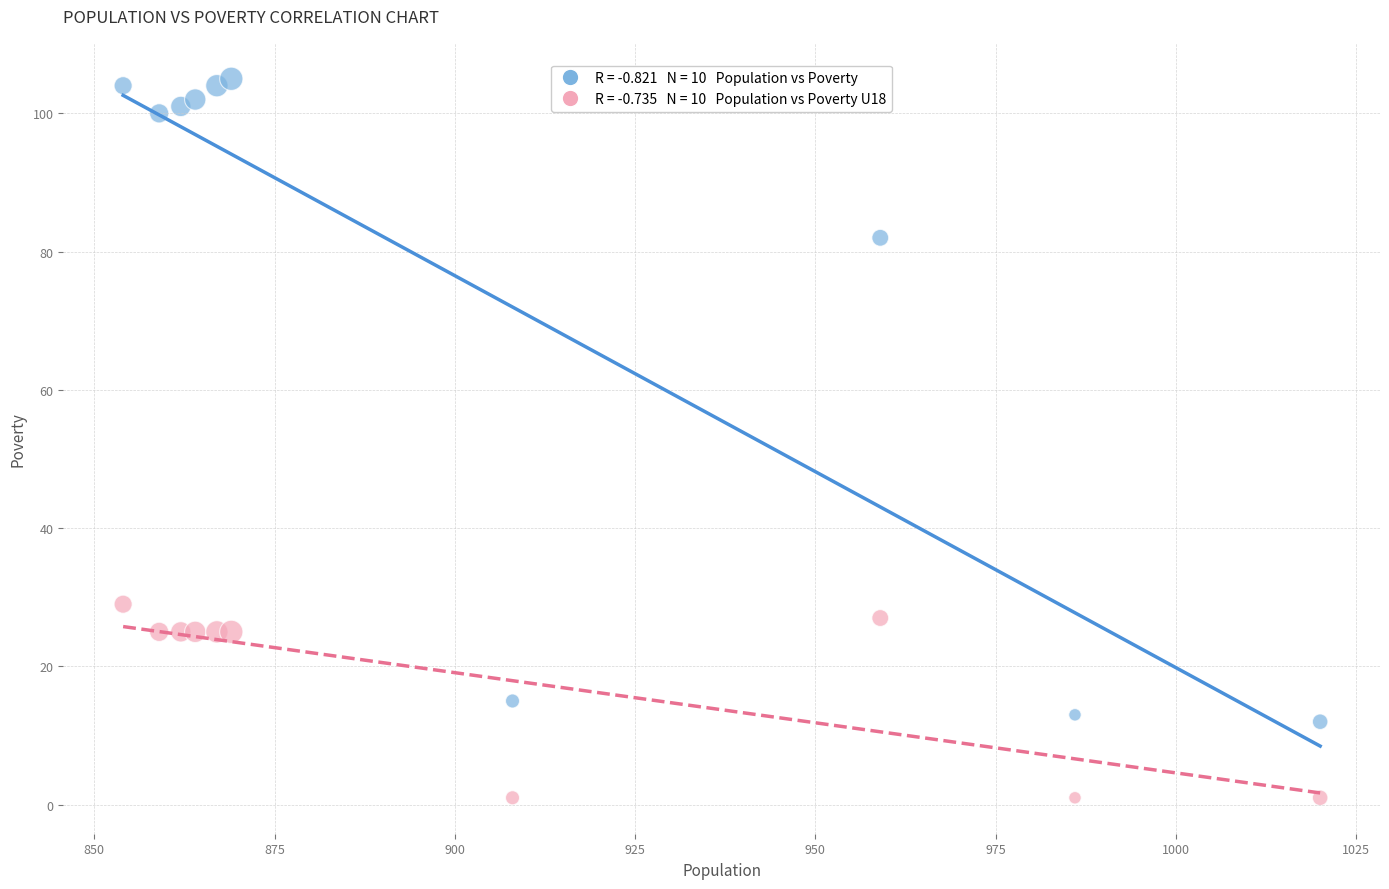

Across all data points, what is the range of X values (max minus min)?

166